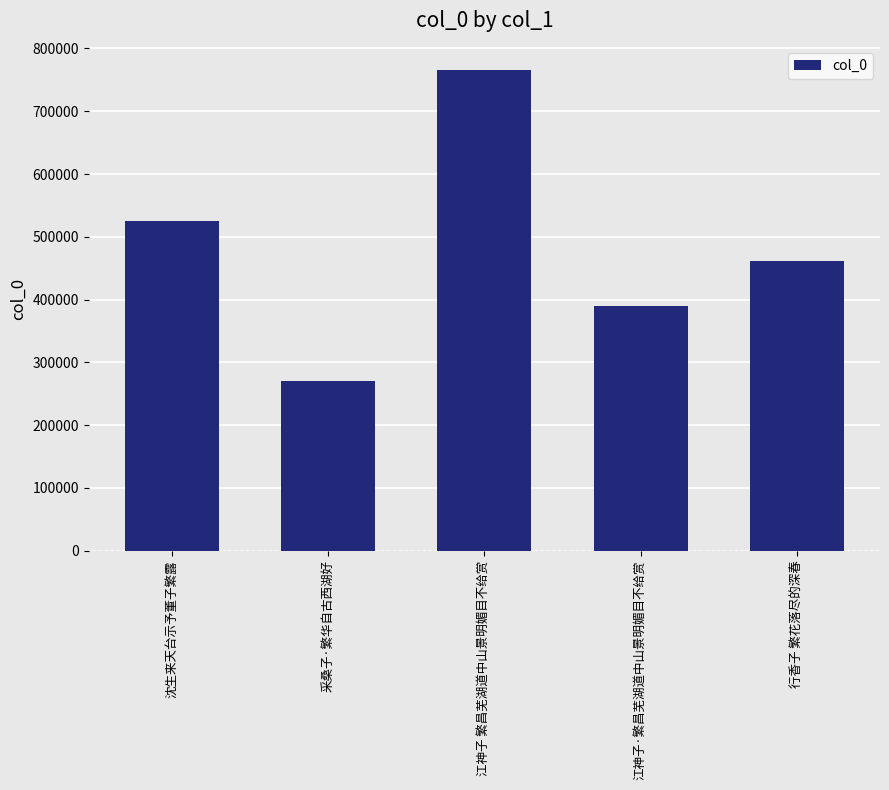

True or false: the data shows 764912 at 江神子 繁昌芜湖道中山景明媚目不给赏.

True